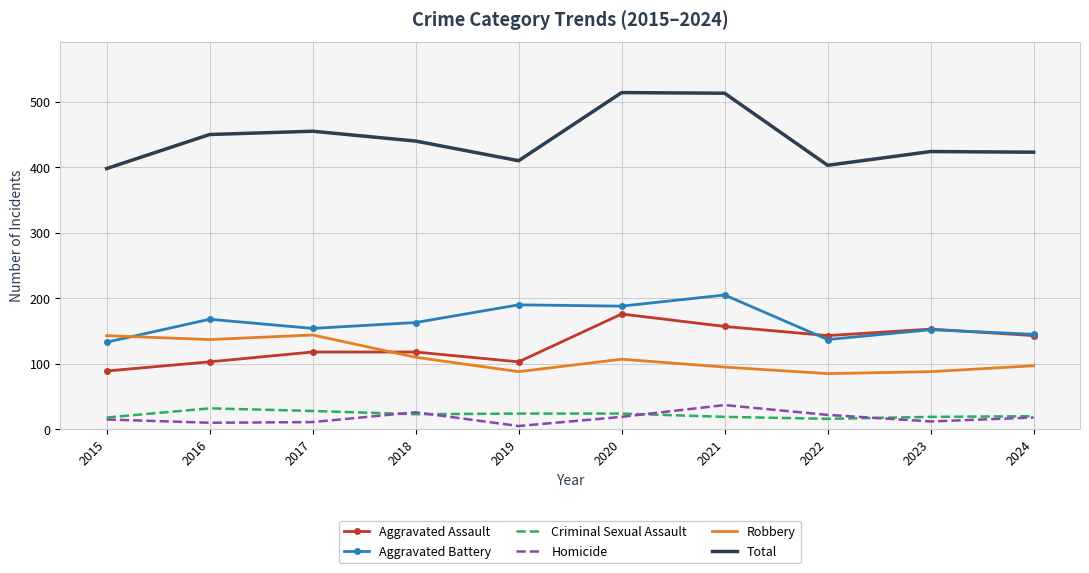

The value of Aggravated Battery at 2023 is 31. True or false?

False